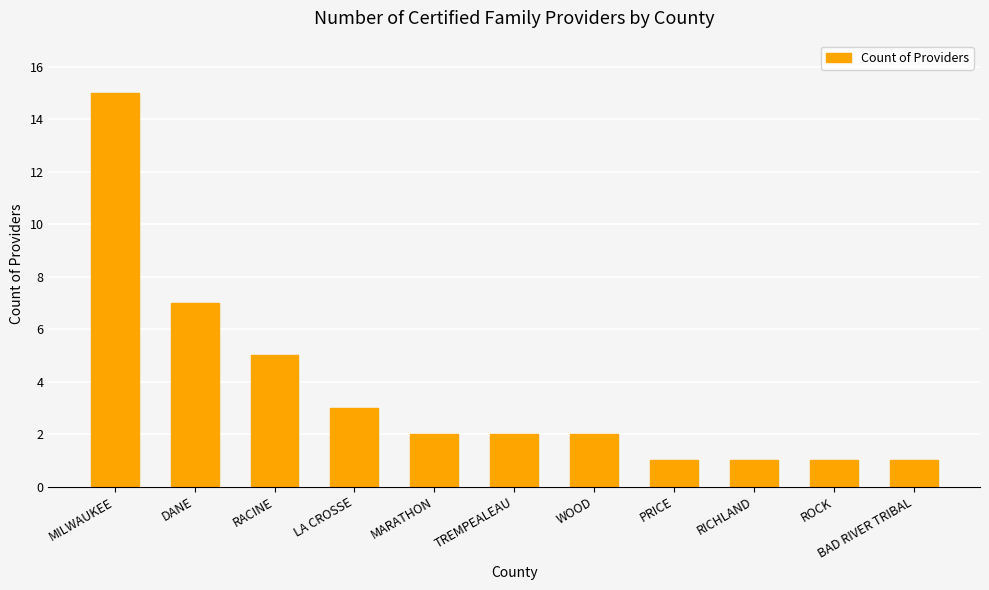

At which label does the data first exceed 2?

MILWAUKEE